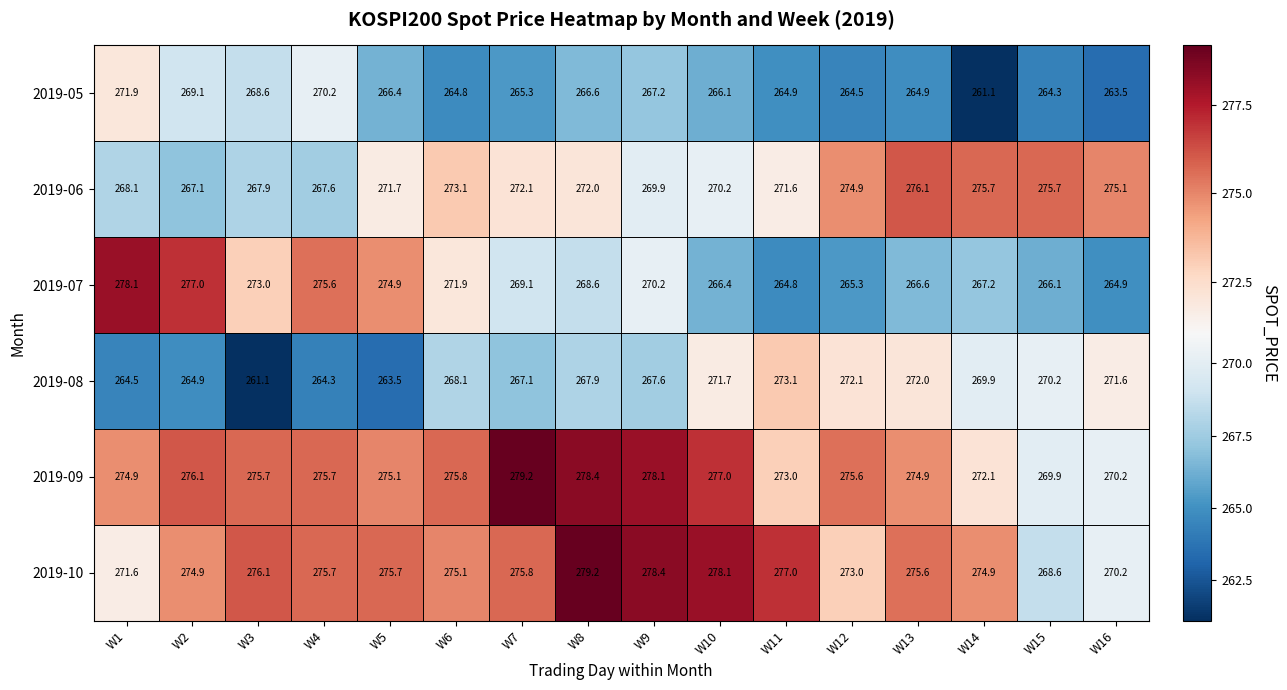

What is the spread (max minus min) of values at W4?

11.4